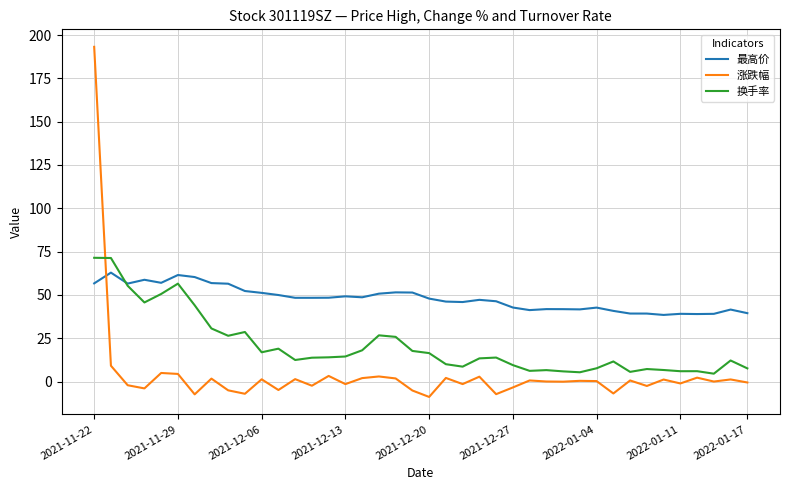

Which series has the largest total across all categories?

最高价